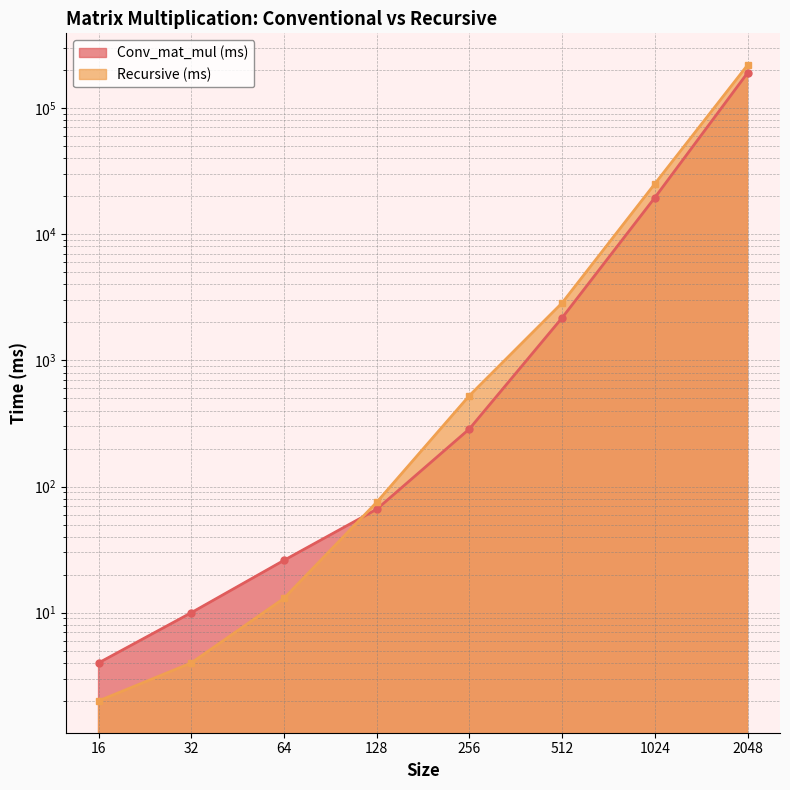

The value of Conv_mat_mul (ms) at 256 is 286. True or false?

True